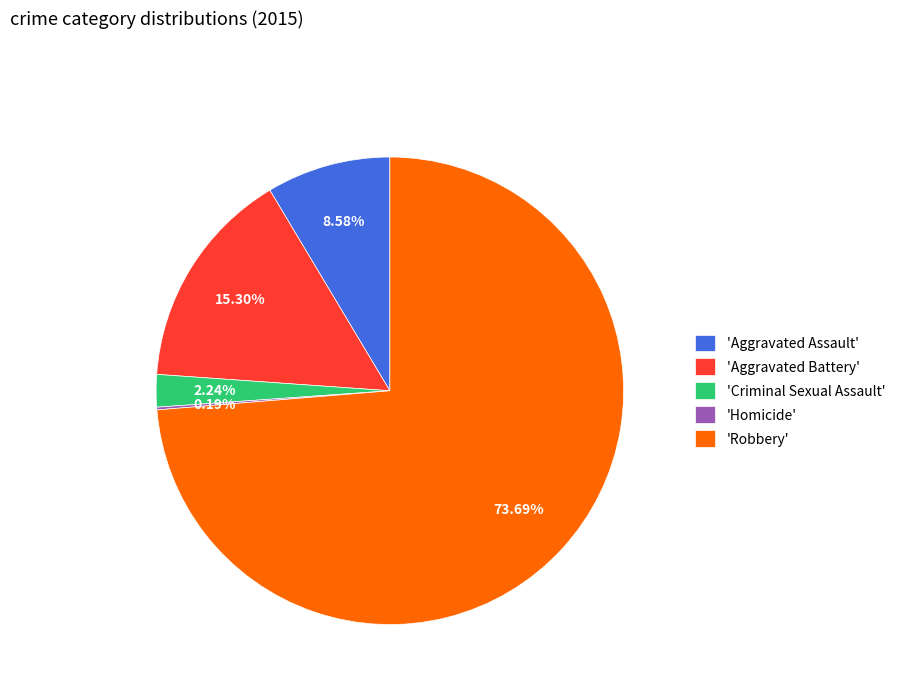

What is the largest slice in the pie chart?

'Robbery'